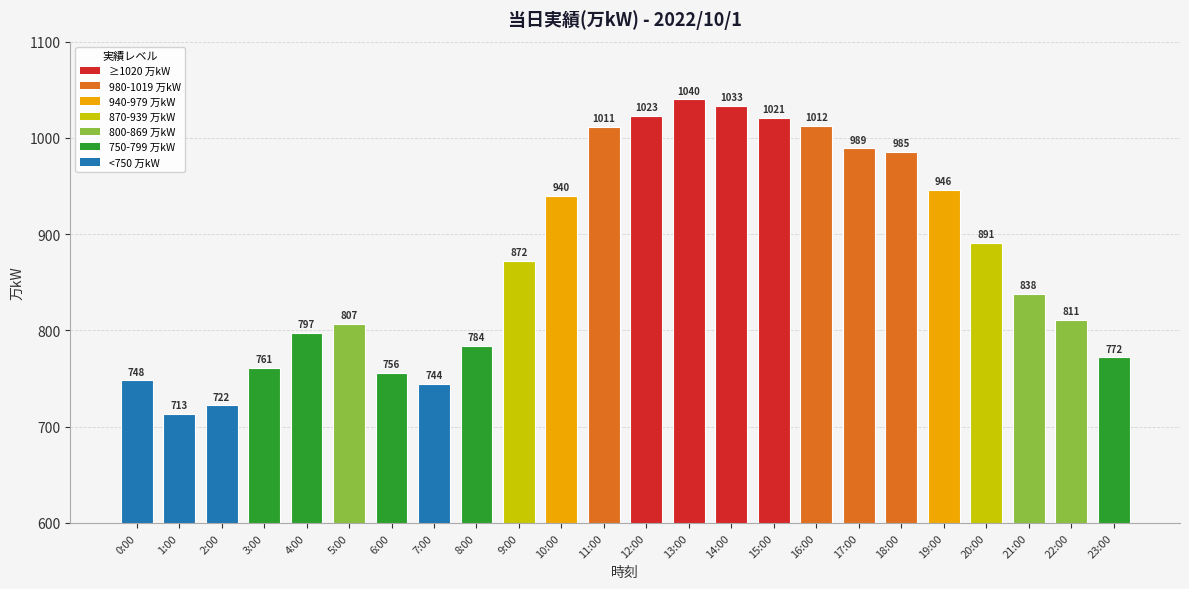

What is the change in value from 0:00 to 19:00?

+198